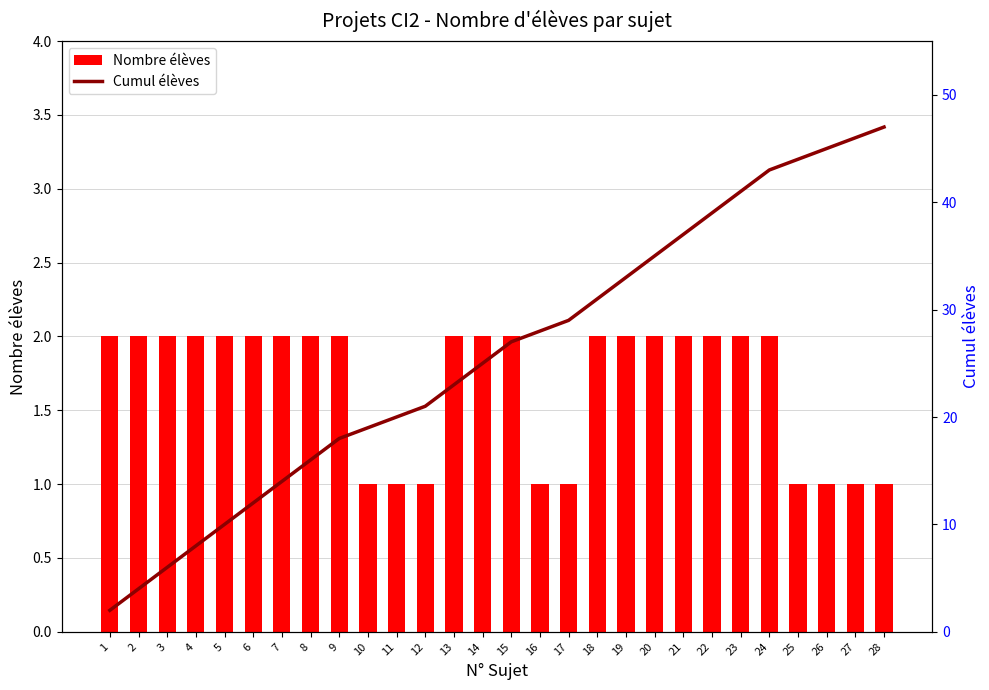

Which series has the largest range (max minus min)?

Cumul élèves